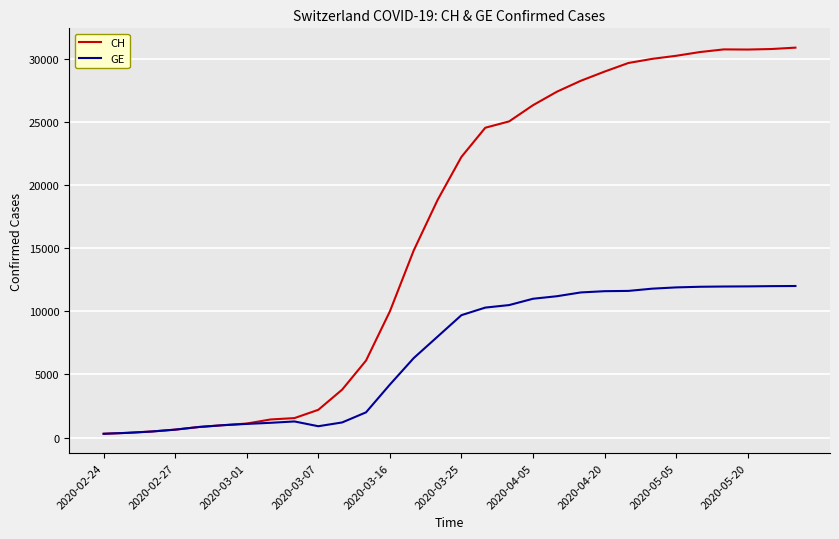

Which series has the largest range (max minus min)?

CH